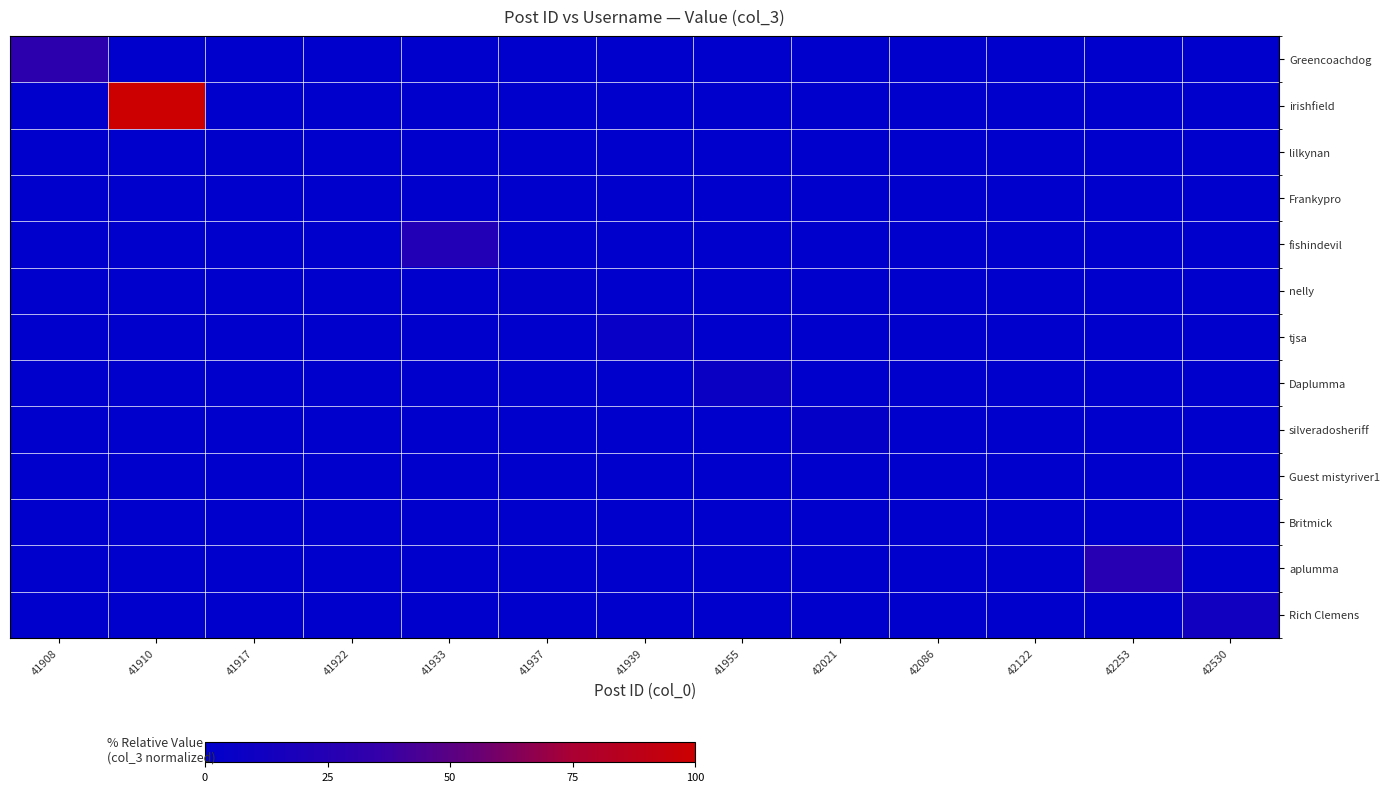

Which label corresponds to the largest value in the chart?

41910